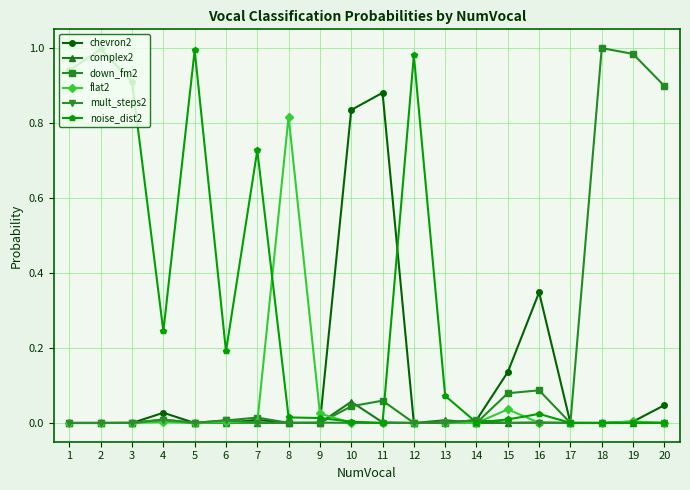

True or false: mult_steps2 has a value of 0.0 at 13.

True